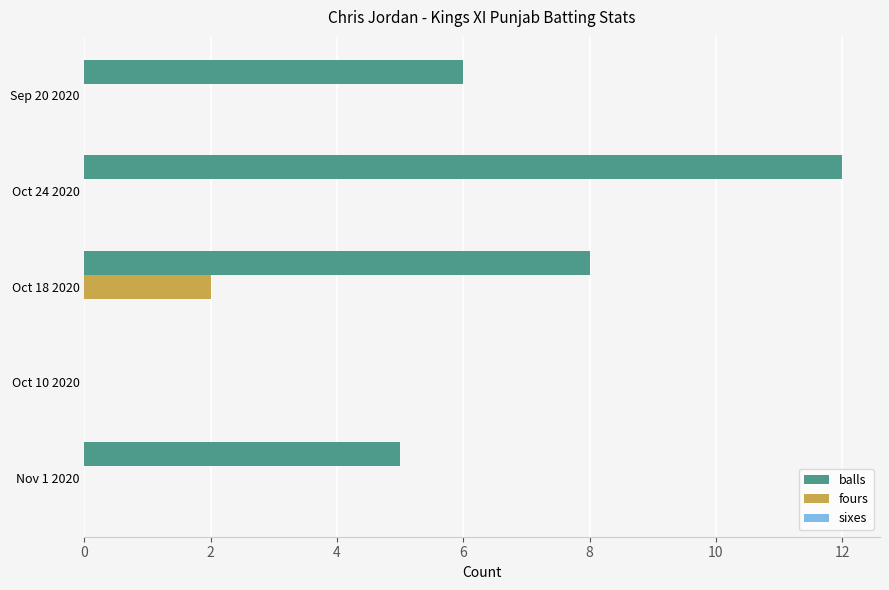

What is the average value of the balls series?

6